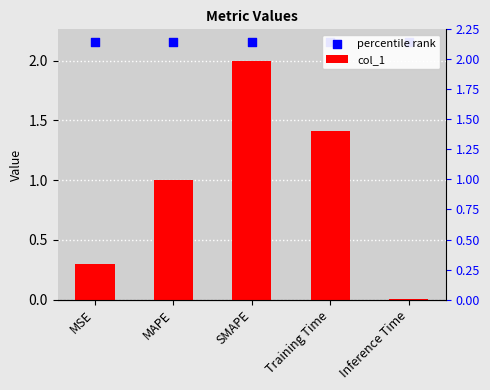

What is the total value across all series at Inference Time?

2.2